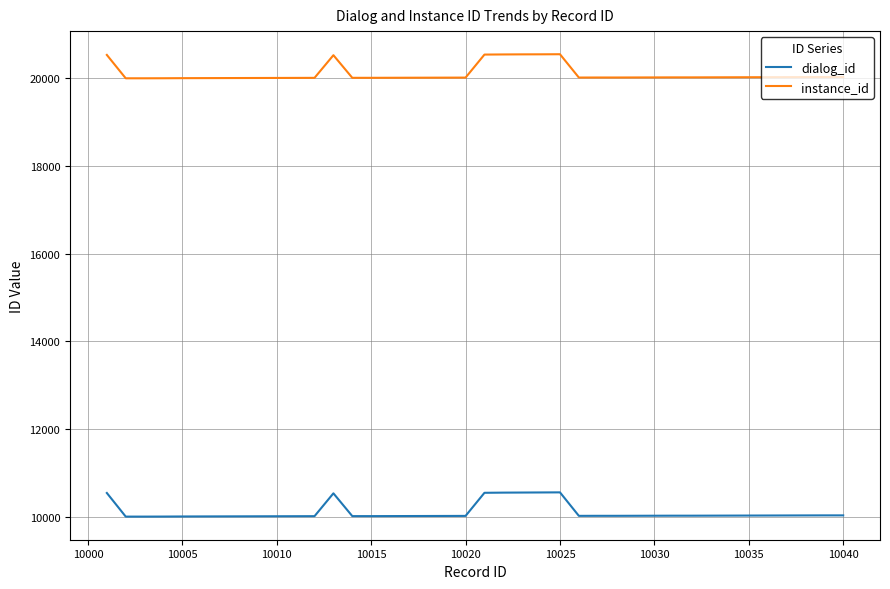

List the series in order of their overall mean, highest first.

instance_id, dialog_id